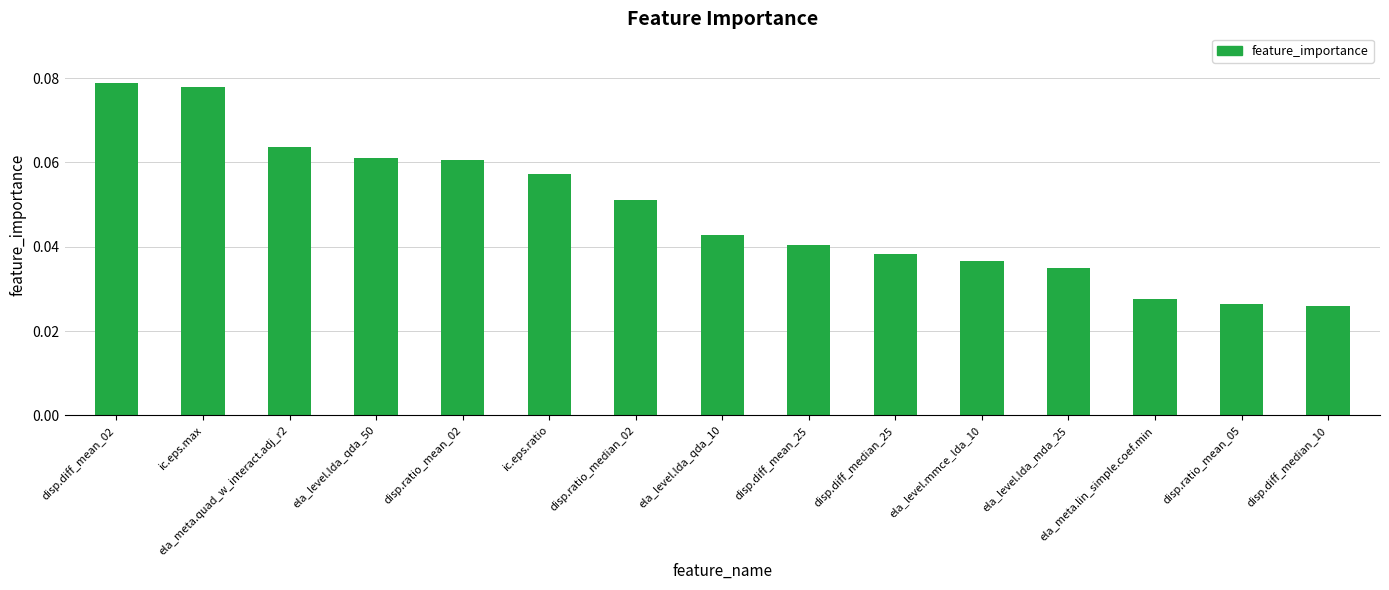

What position from the right is ic.eps.ratio?

10